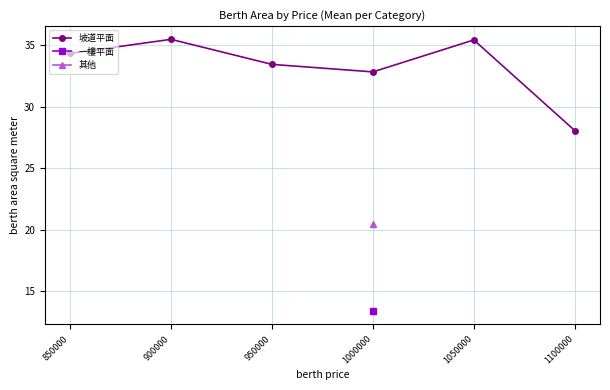

Where is the first local maximum?

900000